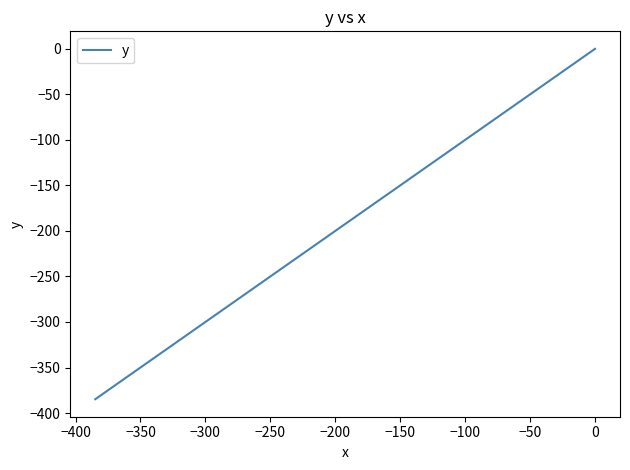

What position from the left is −350?

3